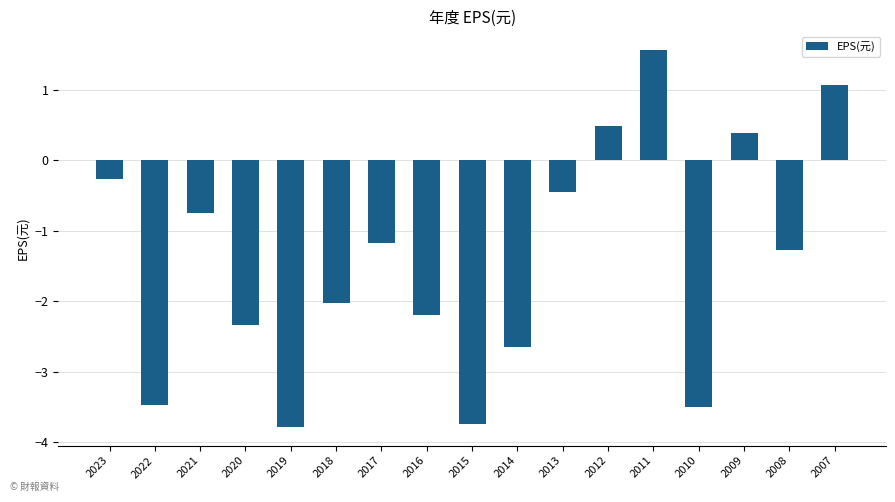

How many bars are there in total?

17